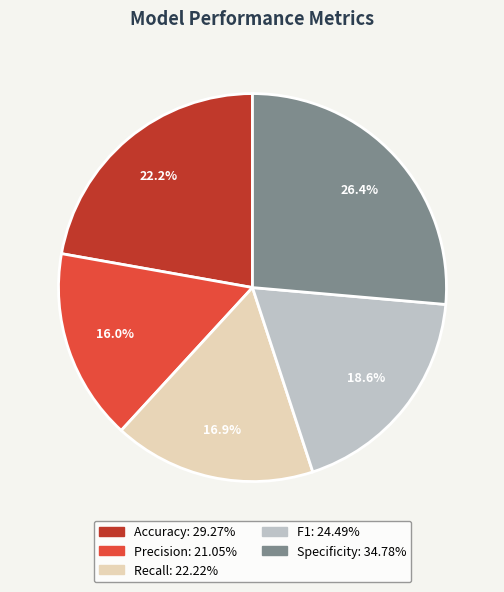

To the nearest percent, what is the difference between the Accuracy and Precision slice percentages?

6%